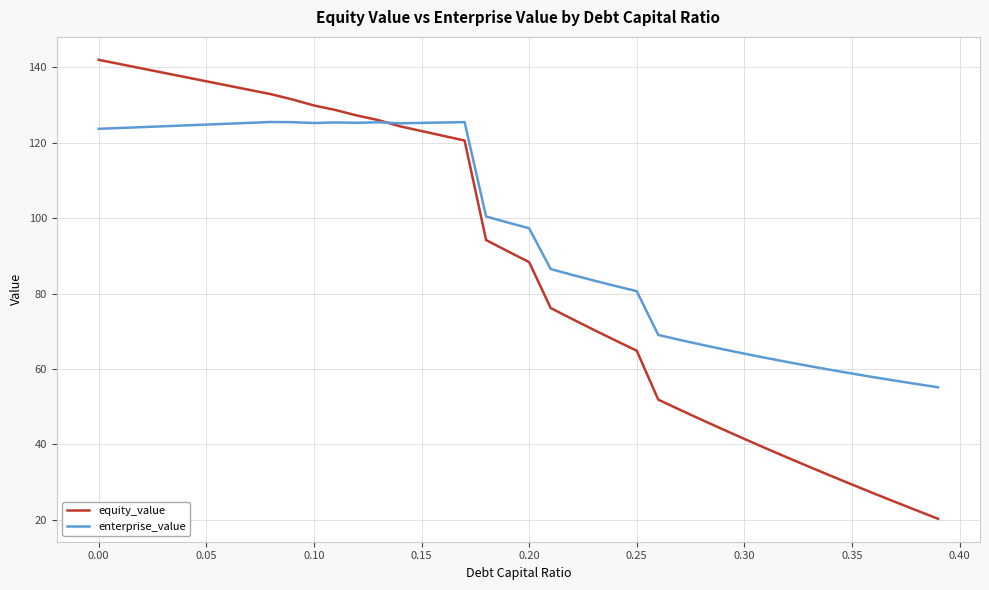

What is the average value of the equity_value series?

87.4